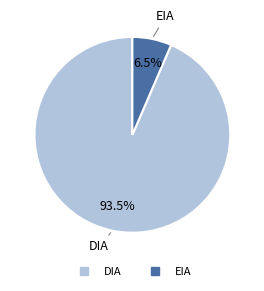

Rank the categories by value from highest to lowest.

DIA, EIA